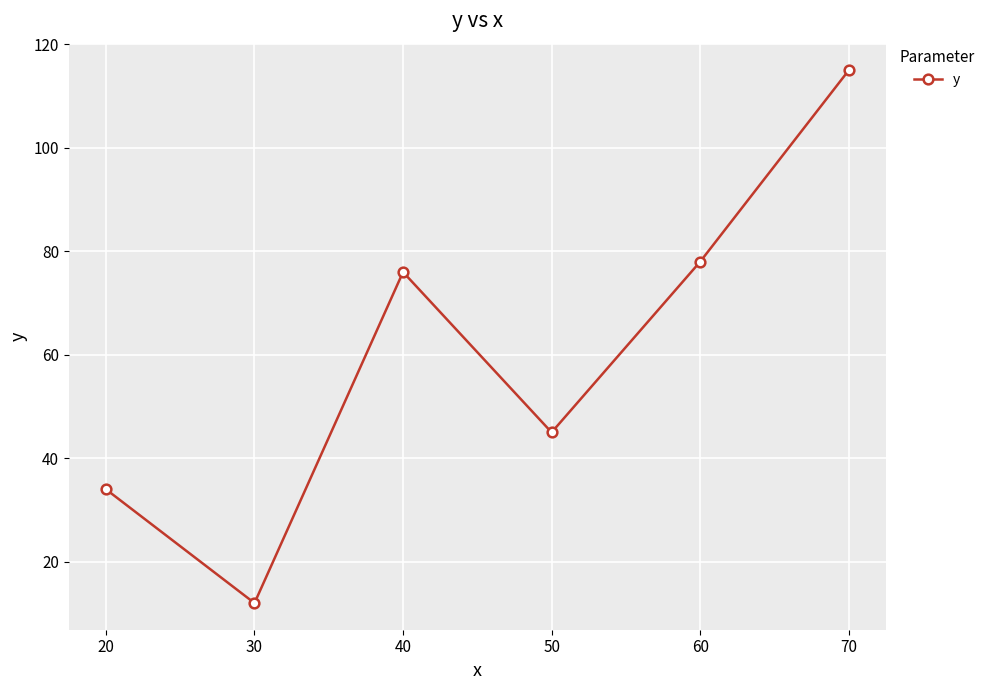

Count the number of categories in the chart.

6